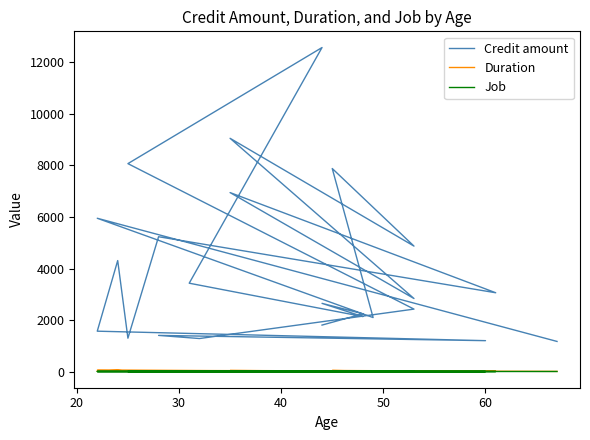

How many data points in Duration are less than 24?

10